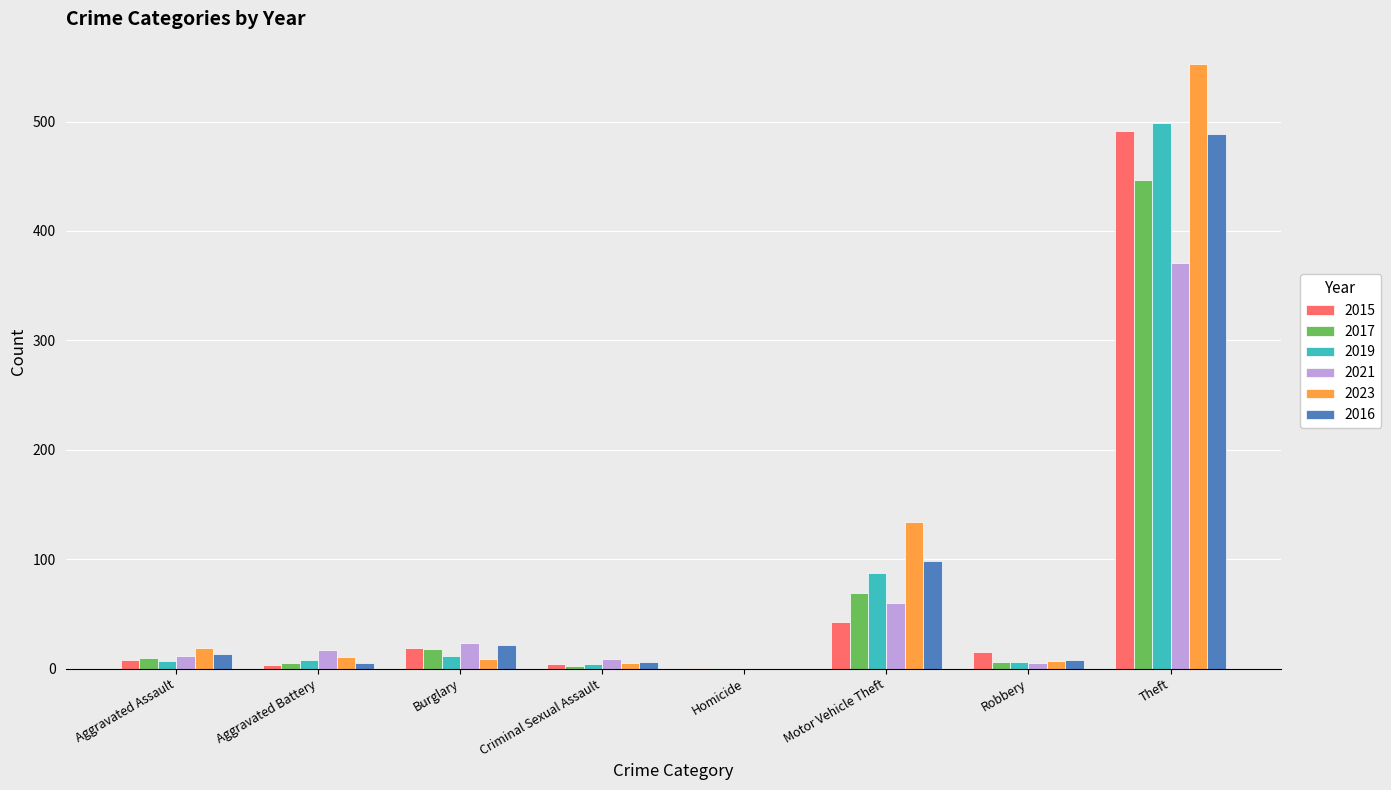

Is it true that 2021 equals 0 at Homicide?

True